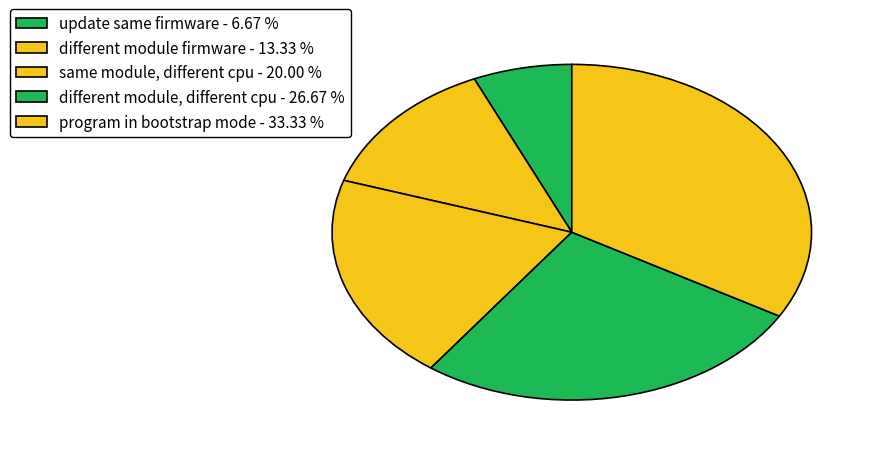

Which slice is the largest?

program in bootstrap mode